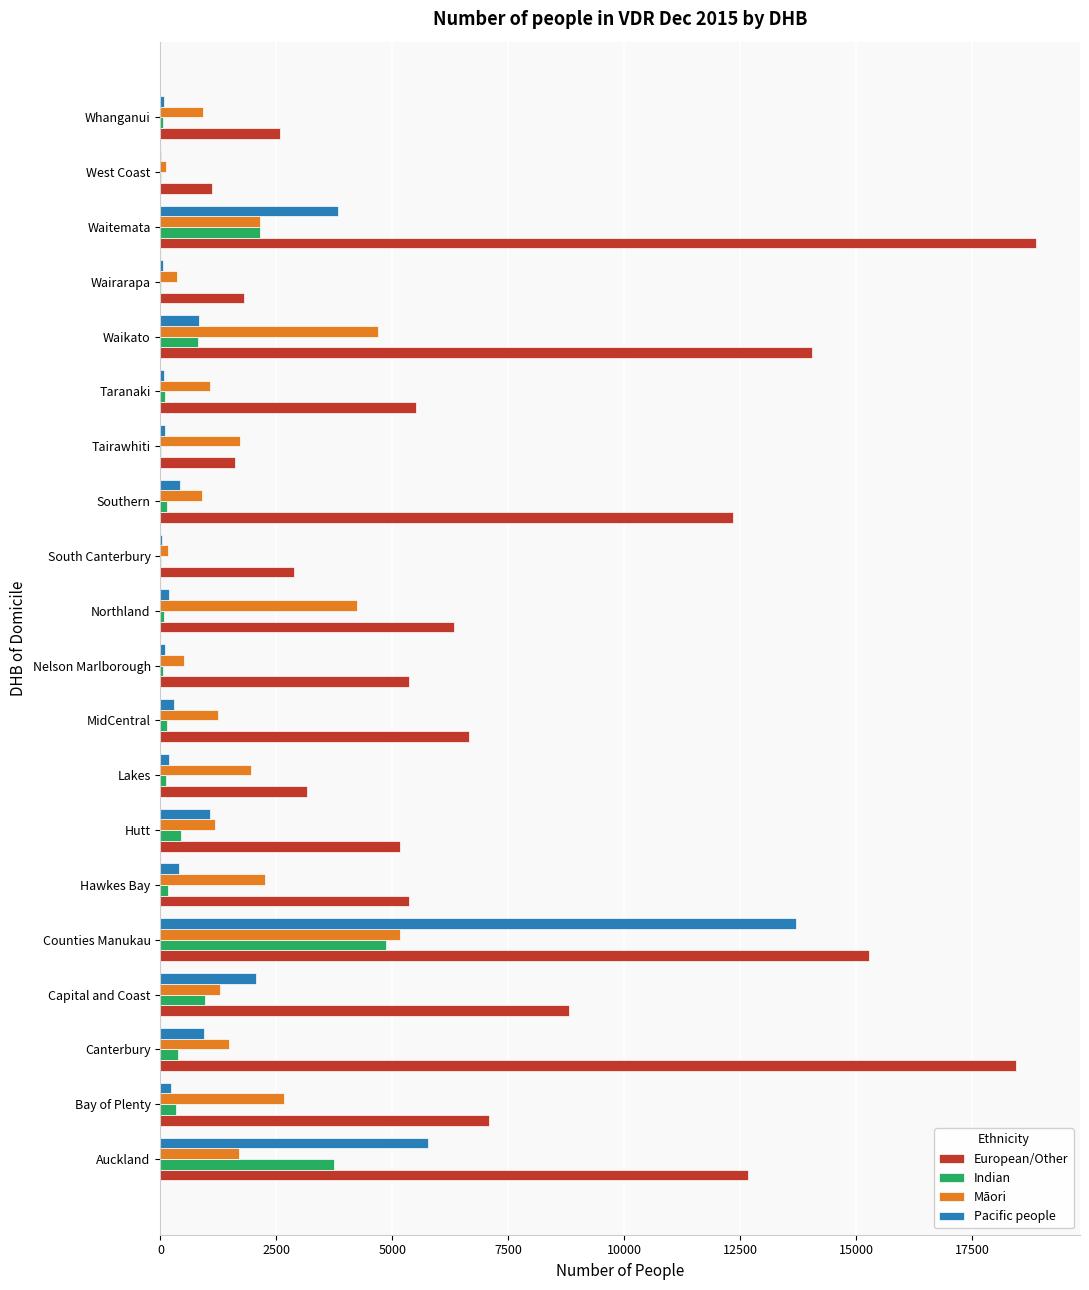

Between Nelson Marlborough and Whanganui, which series saw the biggest shift?

European/Other